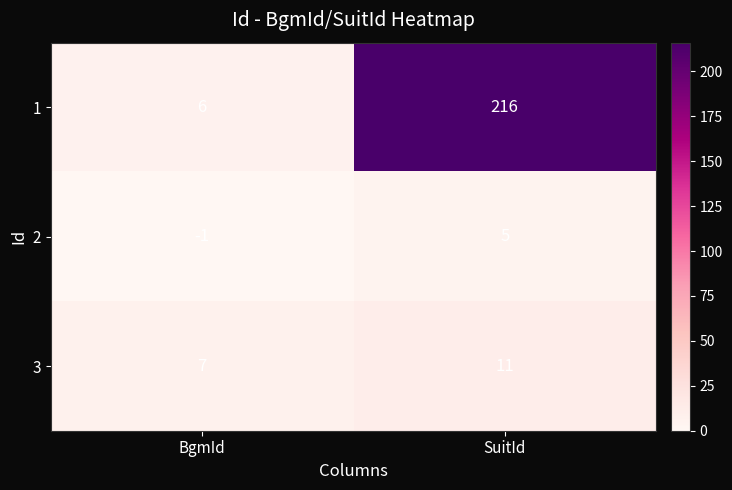

The 2 series shows -1 at BgmId. True or false?

True